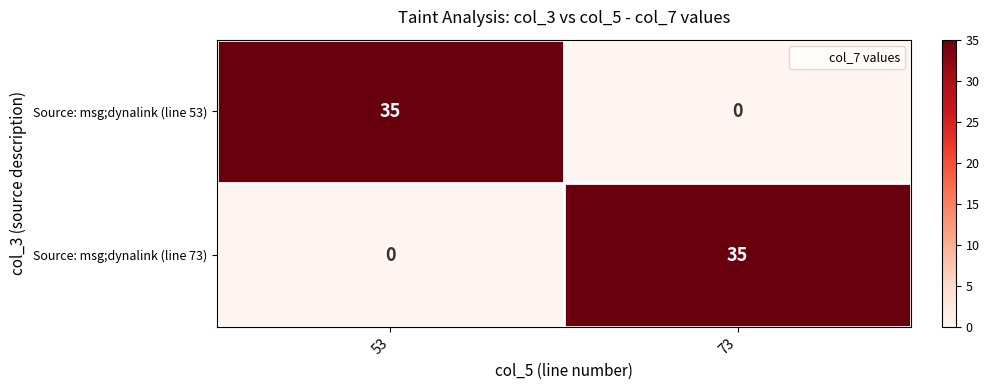

Count the number of categories in the chart.

2